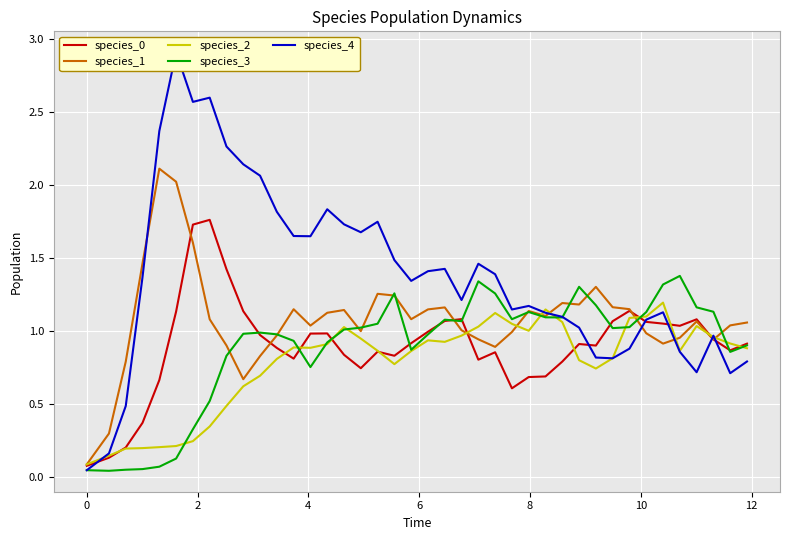

Does the chart display data point markers on the line(s)?

No